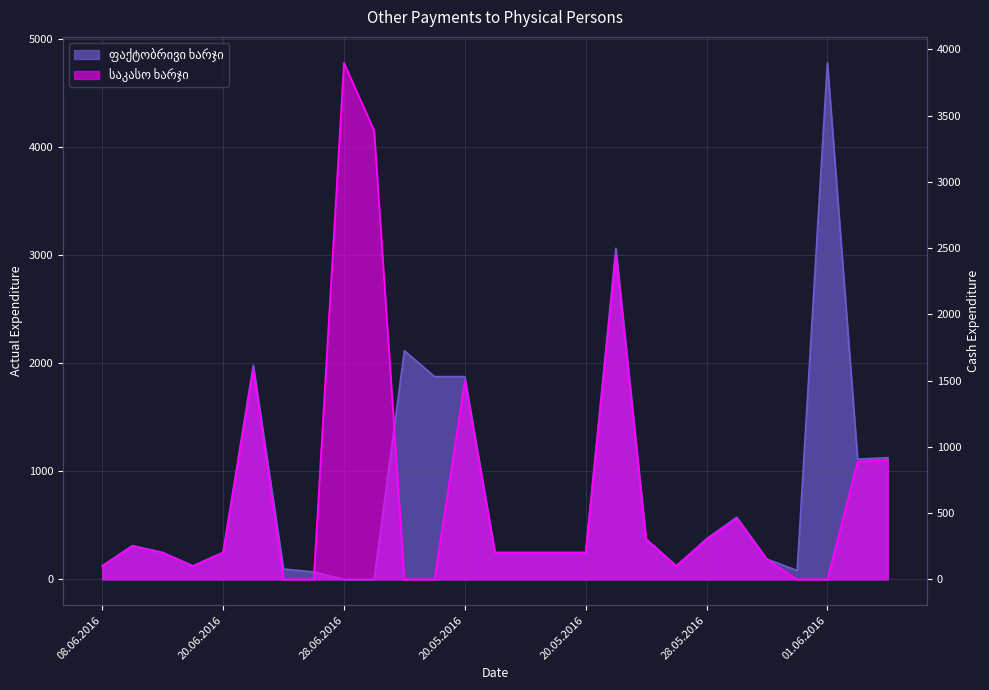

Where is ფაქტობრივი ხარჯი nearest to the value 2389?

15.06.2016